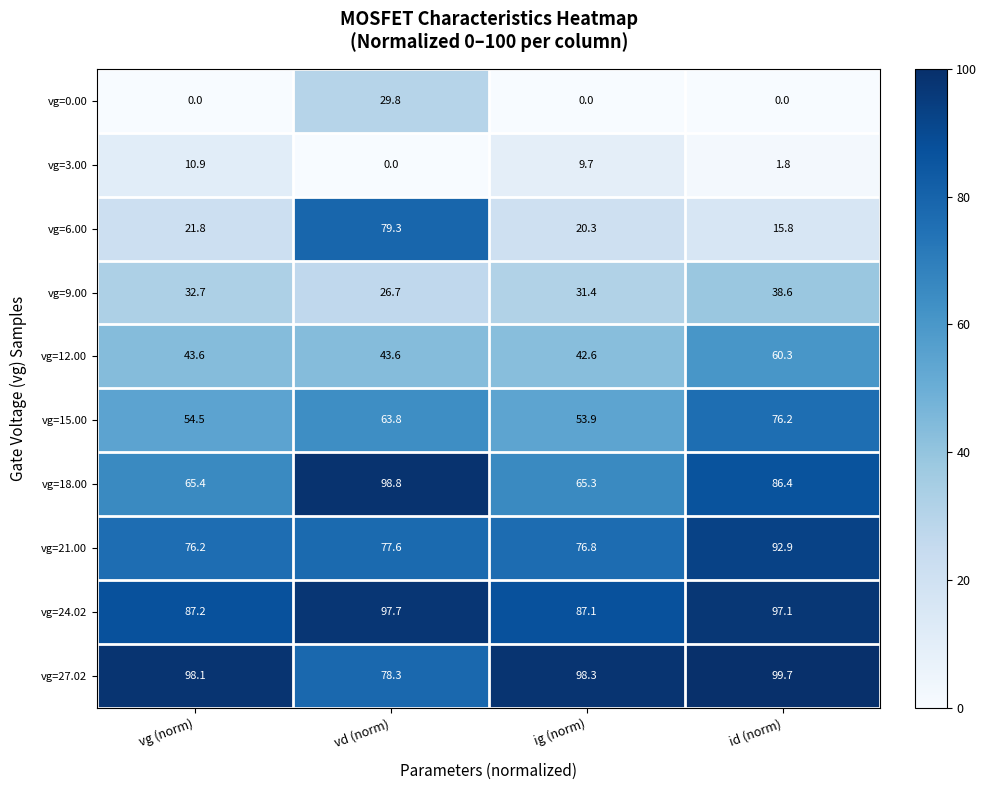

What is the highest value of the vg=3.00 series?

10.9